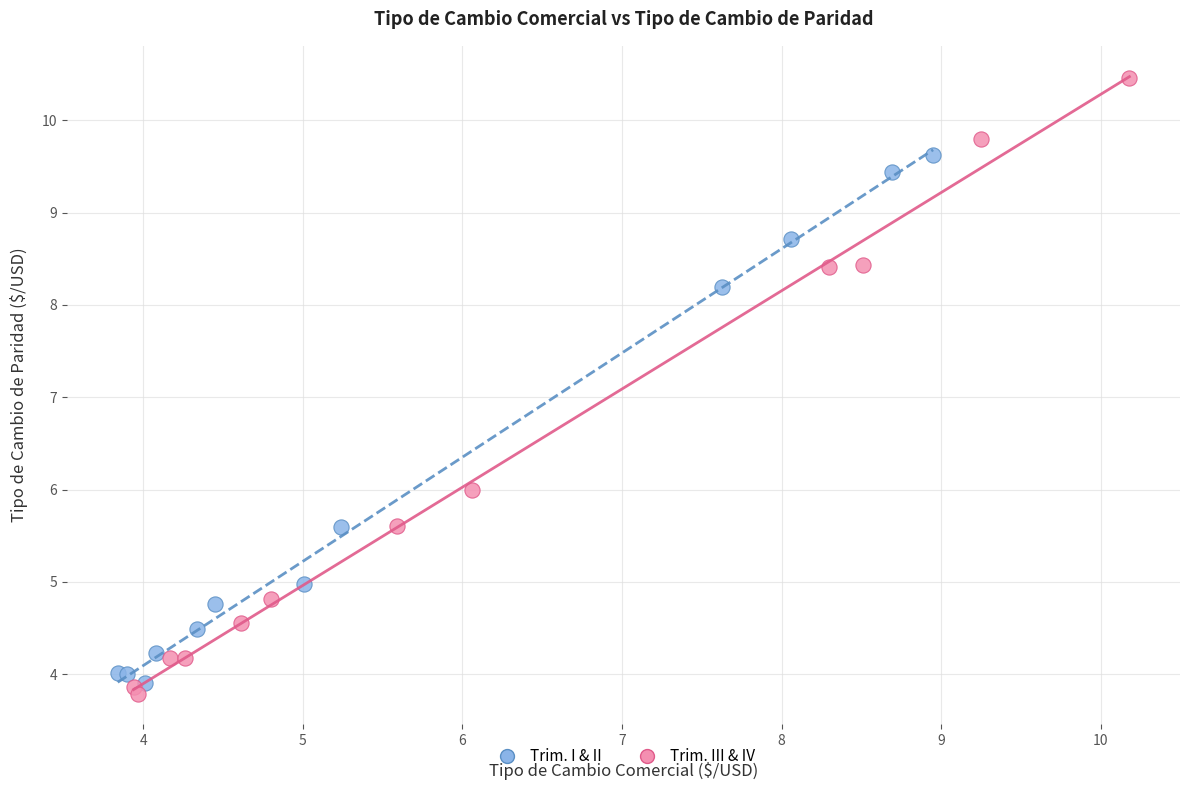

Which series has the largest Y range (max minus min)?

Trim. III & IV